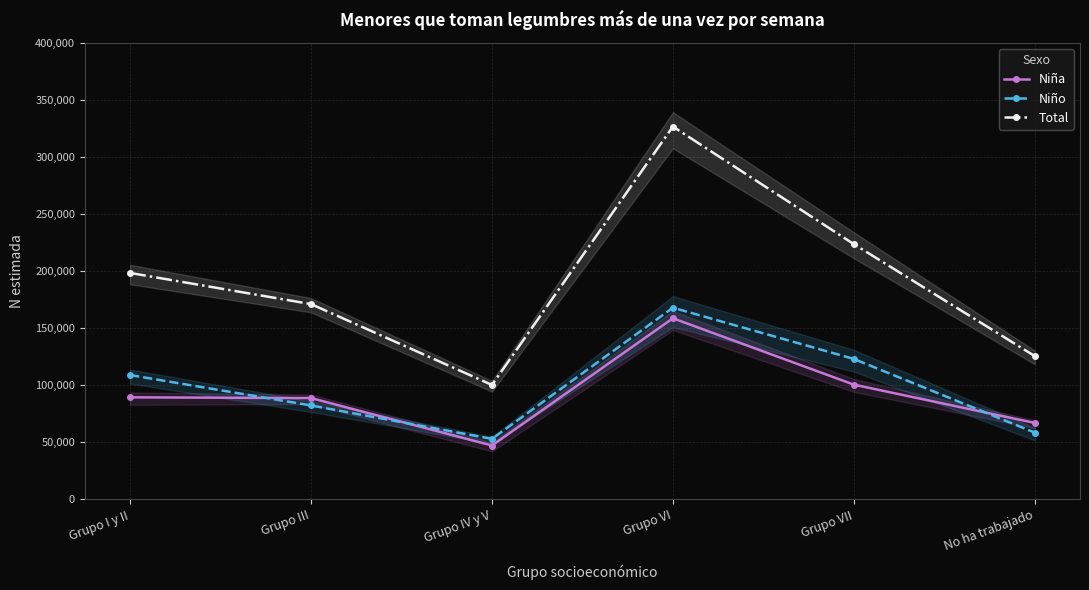

True or false: Total and Niño cross at least once.

False